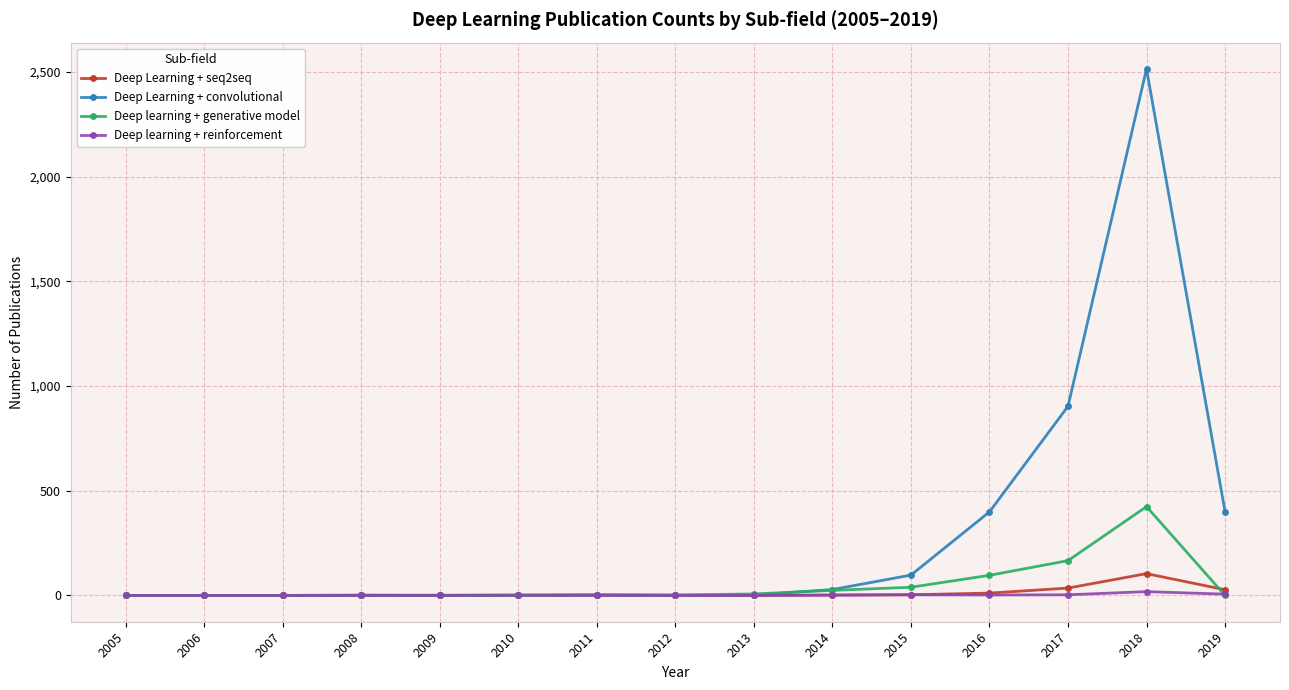

What is the average value of the Deep learning + generative model series?

51